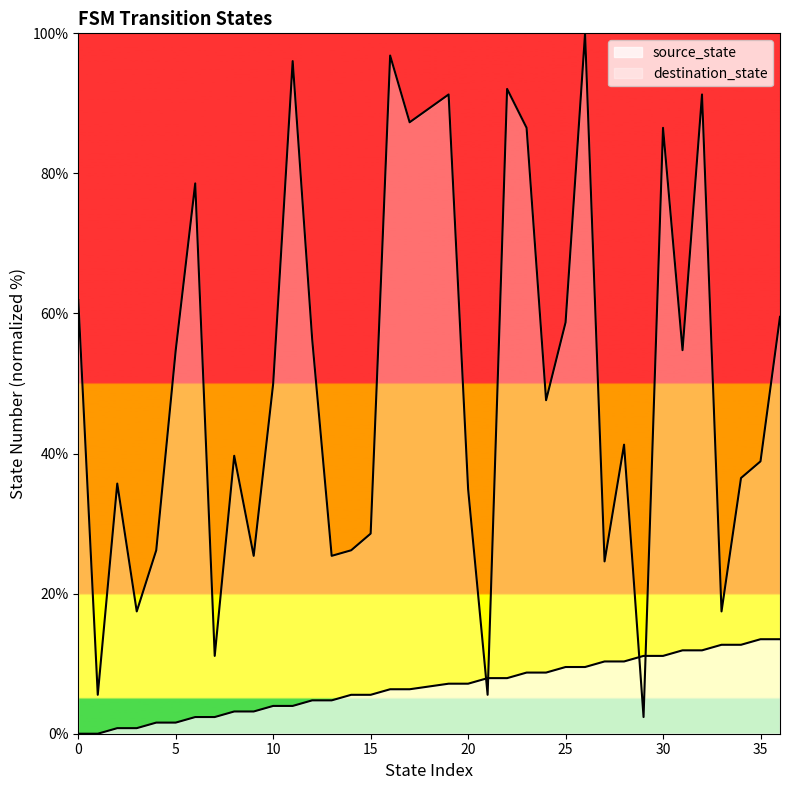

What are all the series names shown in the legend?

source_state, destination_state